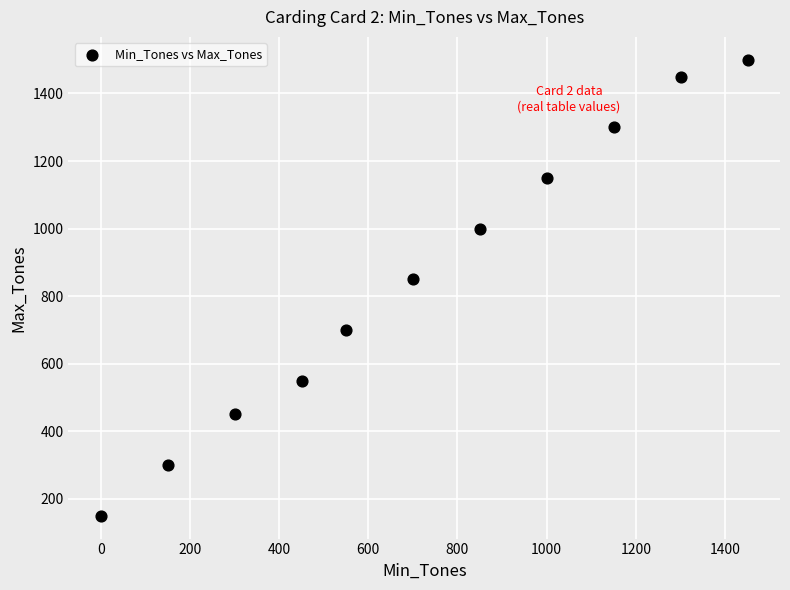

What is the average X value?

719